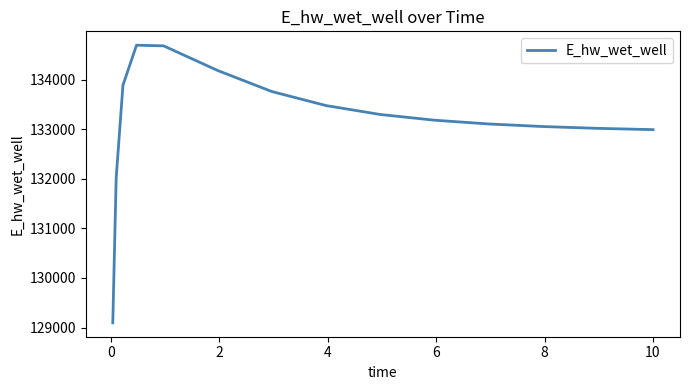

What is the difference between the maximum and minimum values?

5599.9